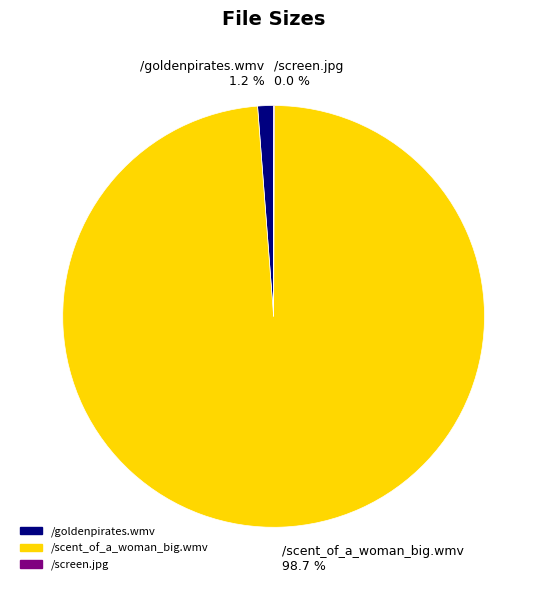

Is it true that /scent_of_a_woman_big.wmv is 58% of the pie?

False